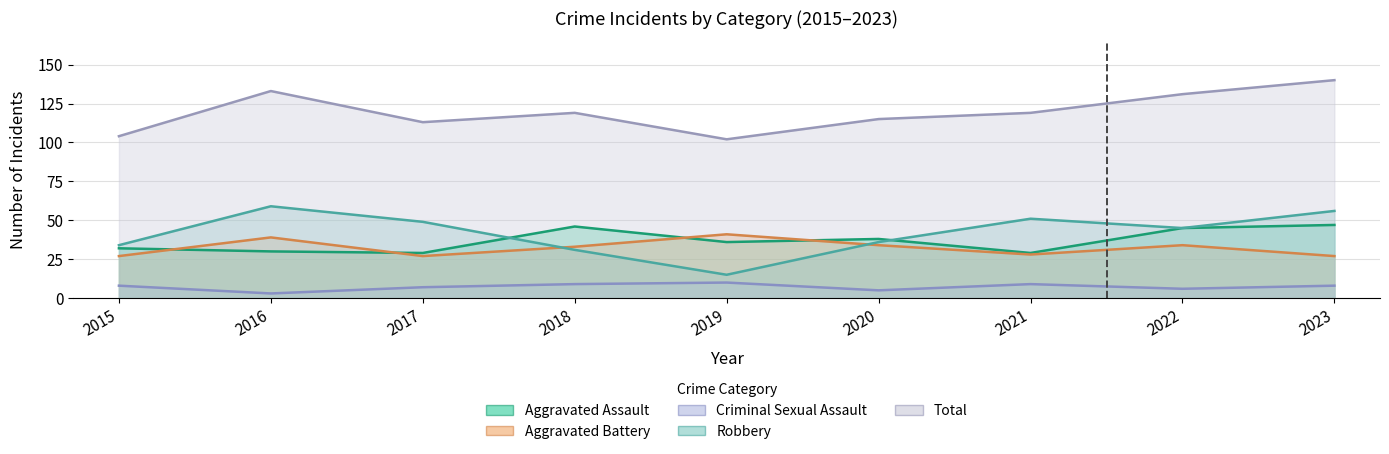

What is the value of the Robbery point at the 1st from the left?

34